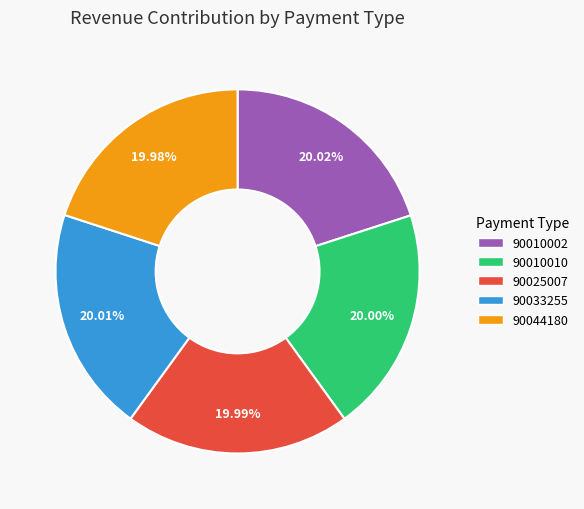

Approximately how many times larger is the value at 90033255 compared to 90025007?

1.0